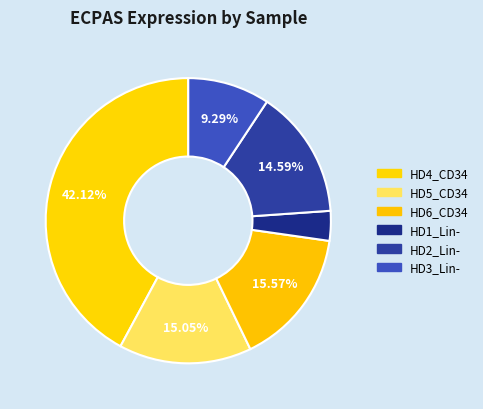

To the nearest percent, what percentage of the pie is HD5_CD34?

15%